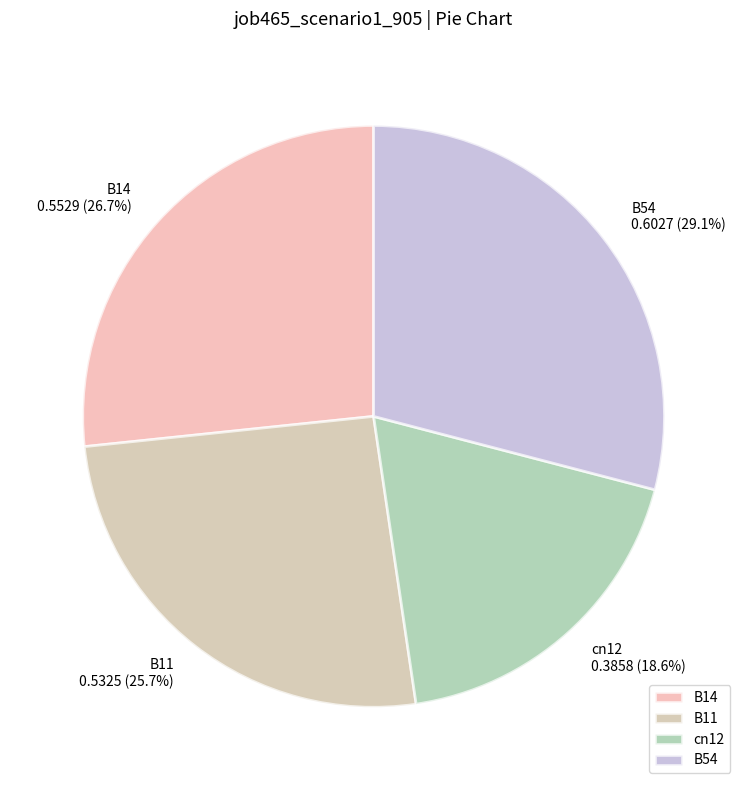

Which slice is the largest?

B54